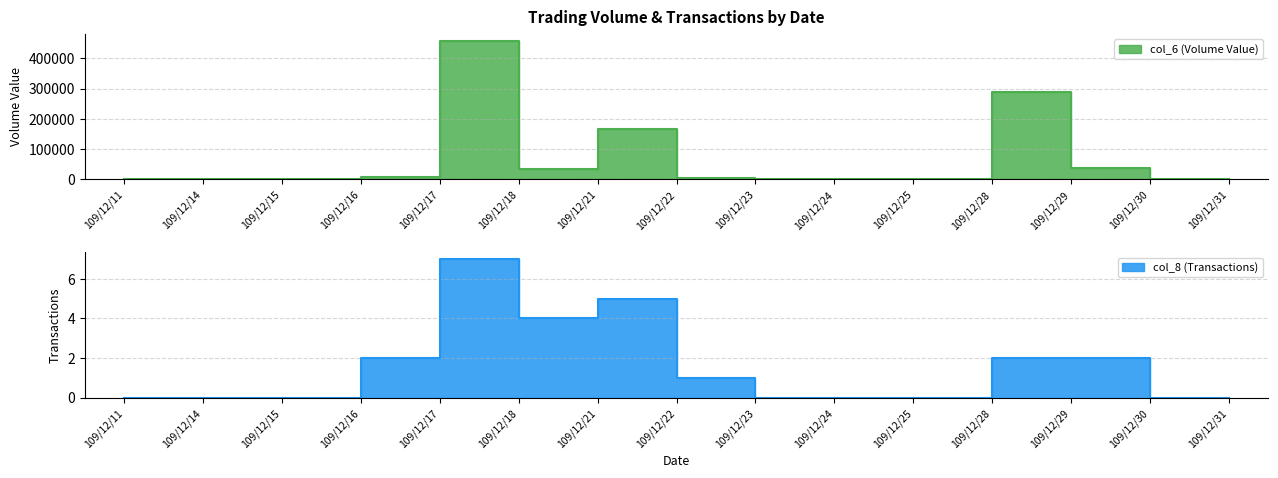

True or false: col_8 (Transactions) and col_6 (Volume Value) intersect in this chart.

False